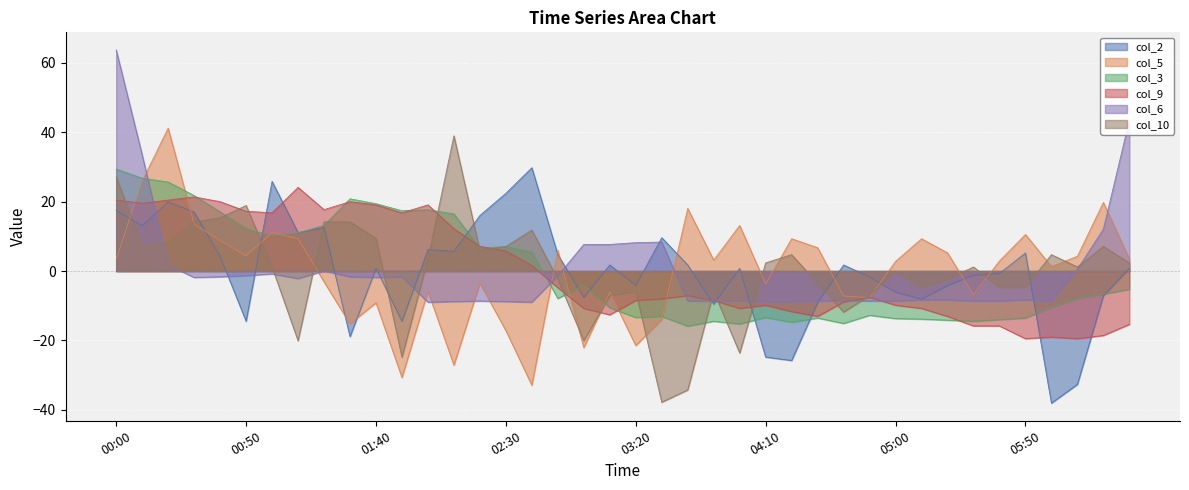

Which series changed the most between 02:20 and 05:40?

col_9